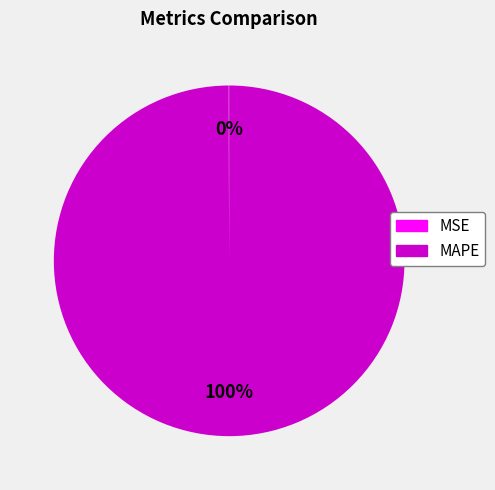

To the nearest percent, what is the average slice percentage?

50%